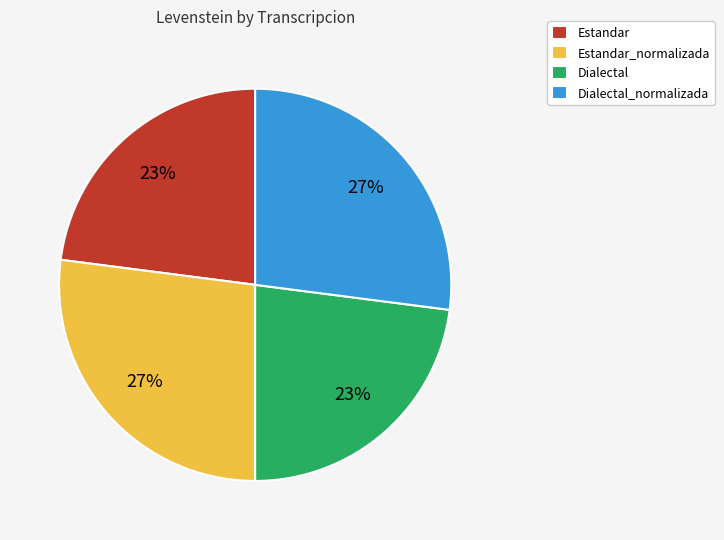

To the nearest percent, what percentage of the pie is Dialectal?

23%